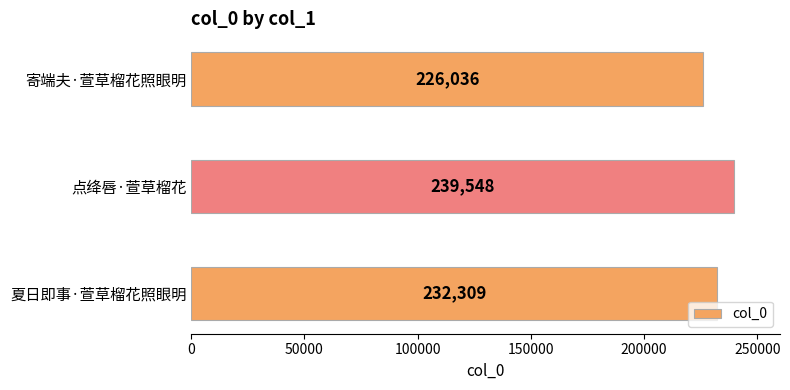

What is the sum of all values?

697893